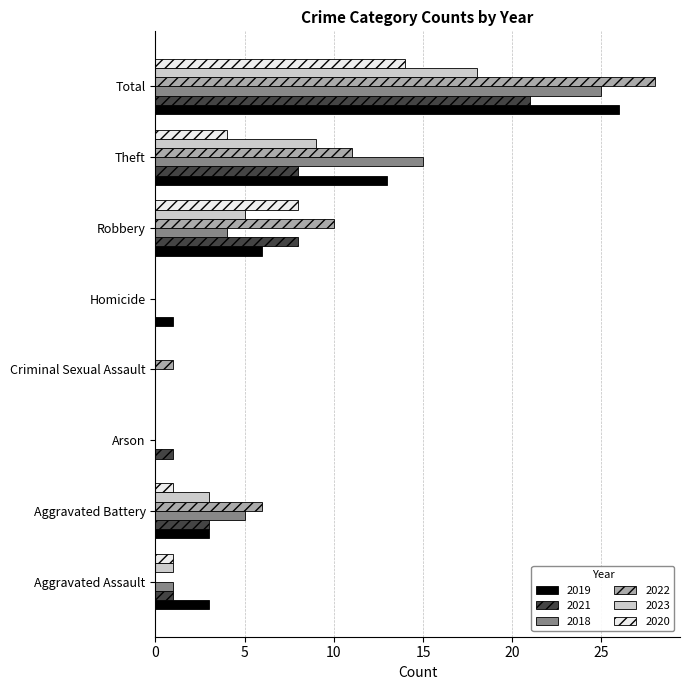

At which category is the sum across all series the highest?

Total